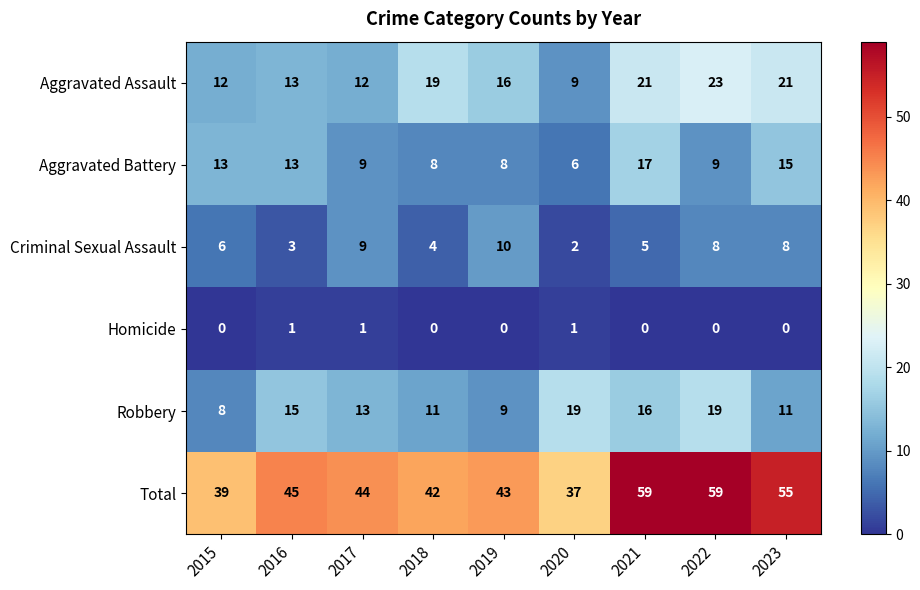

Where does the Robbery series first go above 13?

2016